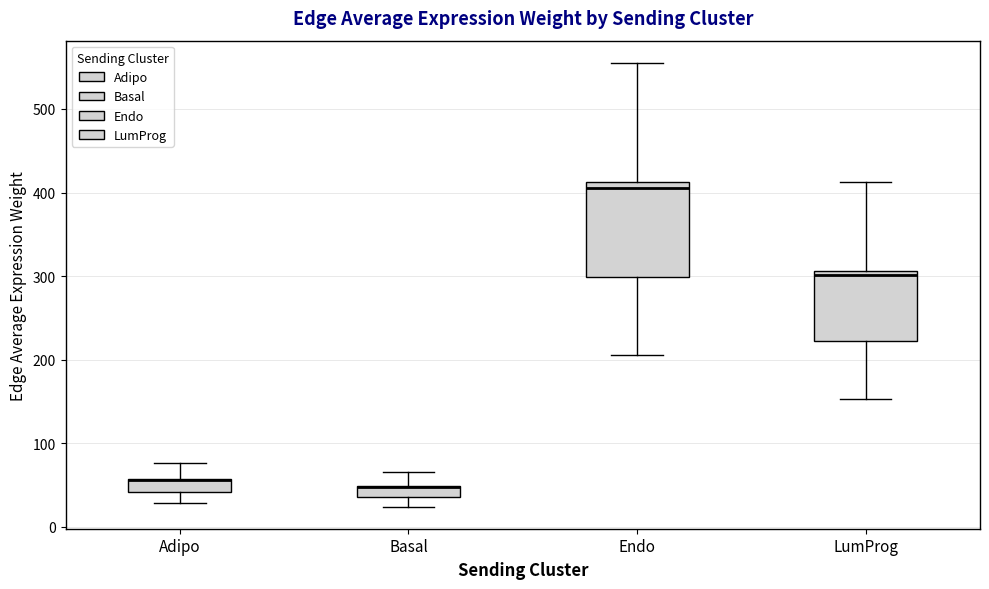

Where does the upper whisker of the box for Basal end on the y-axis? The values are not printed on the chart, so give them approximately, as read against the axis.

70